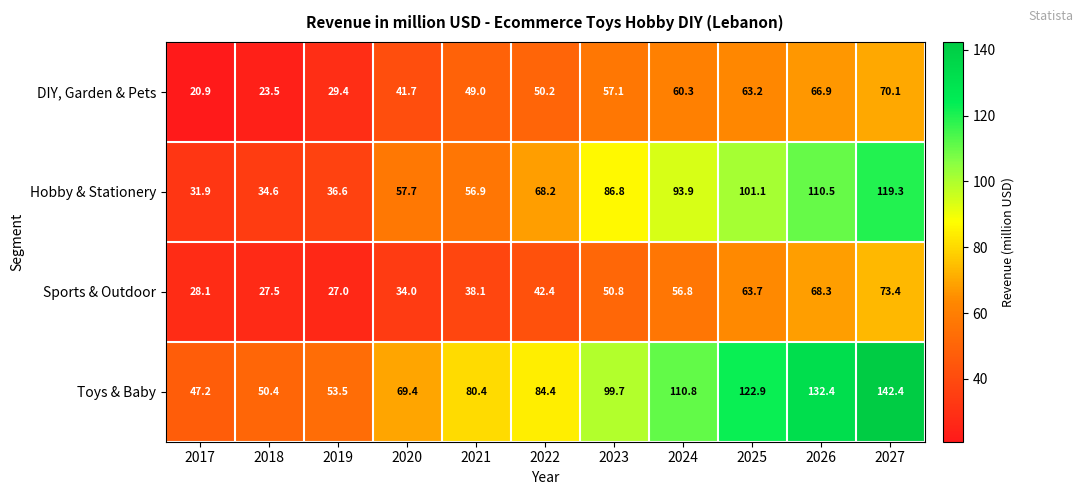

At which label is Toys & Baby closest to 94?

2023